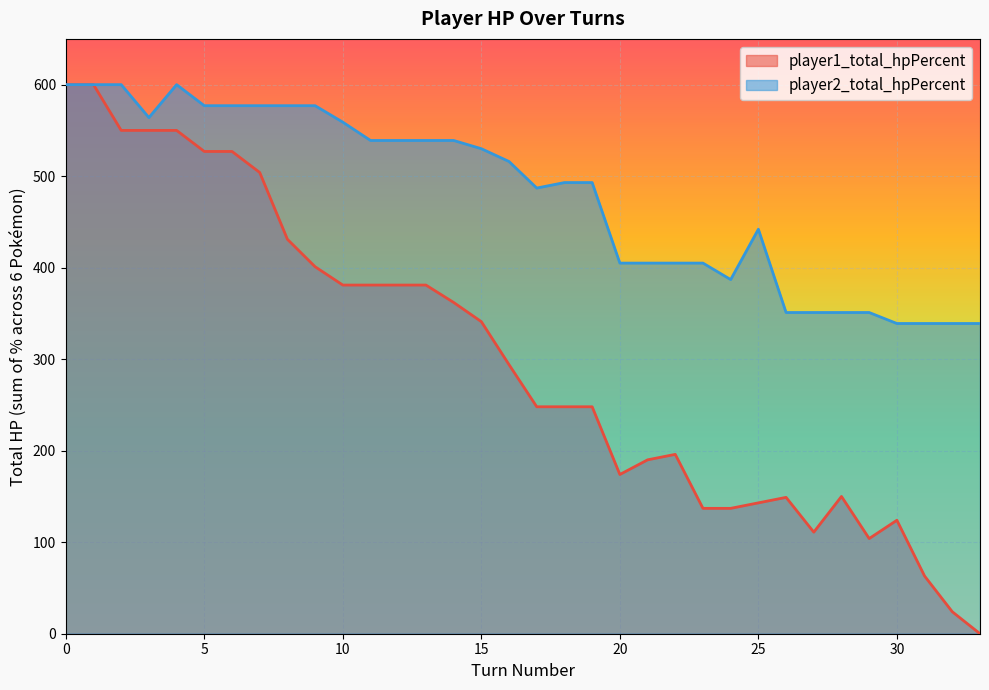

Is the value of player2_total_hpPercent at 6 greater than the value of player1_total_hpPercent at 14?

Yes